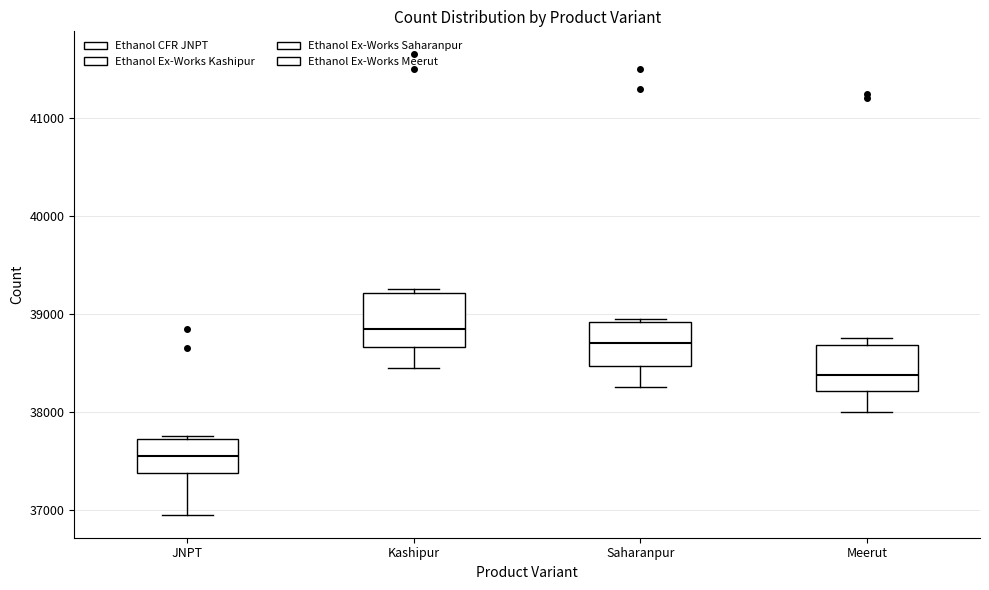

Reading left to right, transcribe this box plot: for each box, give where its median line is, the range the box spans, and where its two whiskers end, as read against the y-axis. The values are not printed on the chart, so give them approximately, as read against the axis.

JNPT: median 37600, box 37400 to 37700, whiskers 37000 to 37800
Kashipur: median 38900, box 38700 to 39200, whiskers 38500 to 39300
Saharanpur: median 38700, box 38500 to 38900, whiskers 38300 to 39000
Meerut: median 38400, box 38200 to 38700, whiskers 38000 to 38800